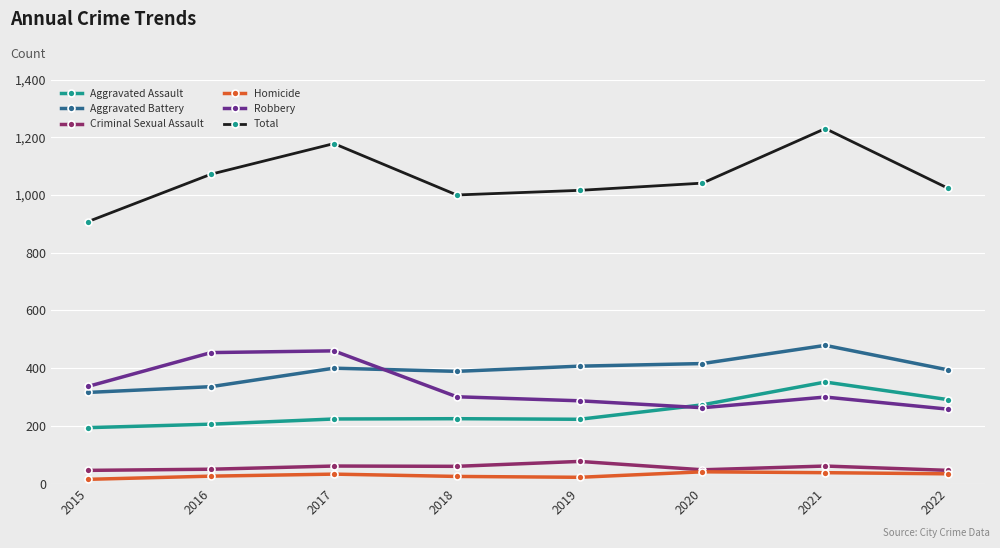

What is the maximum value shown in the chart?

1230